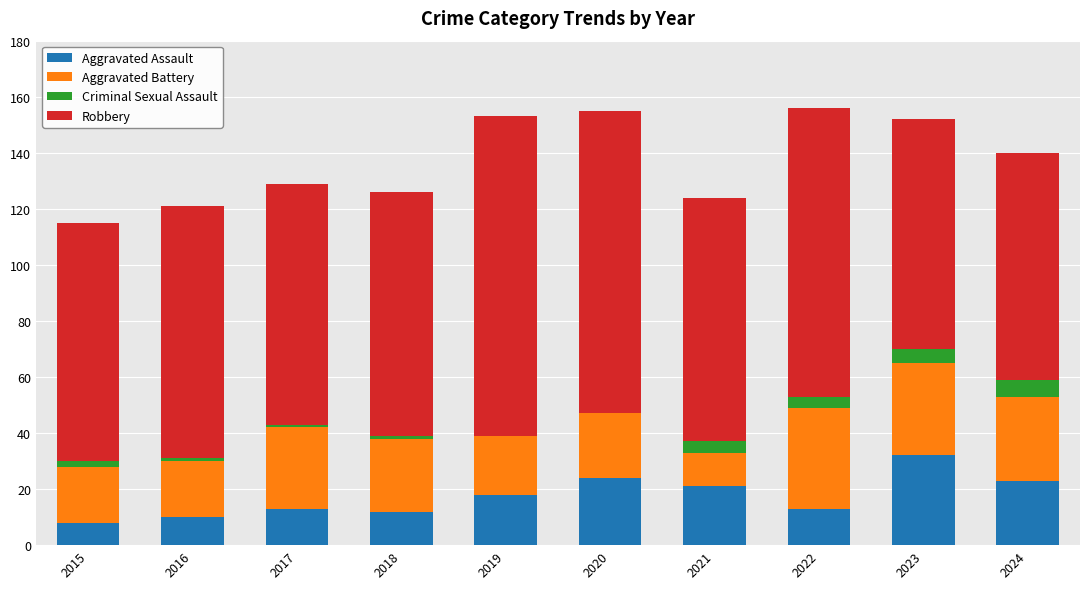

True or false: Aggravated Assault has a value of 13 at 2022.

True